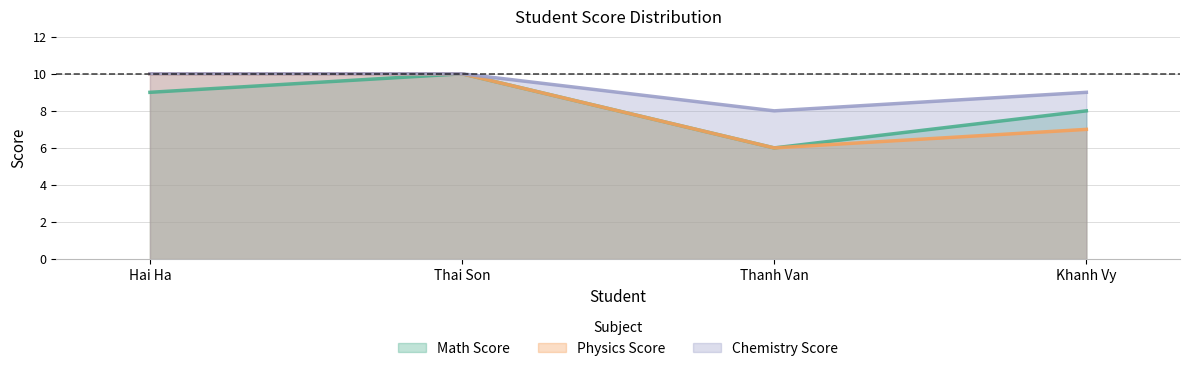

True or false: Math Score has more than 0 interior local peaks.

True